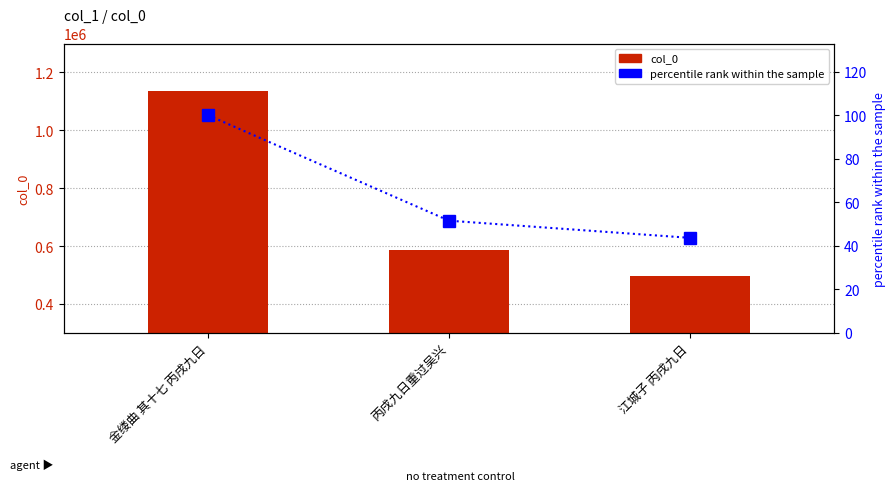

What is the label of the 3rd bar from the left?

江城子 丙戌九日